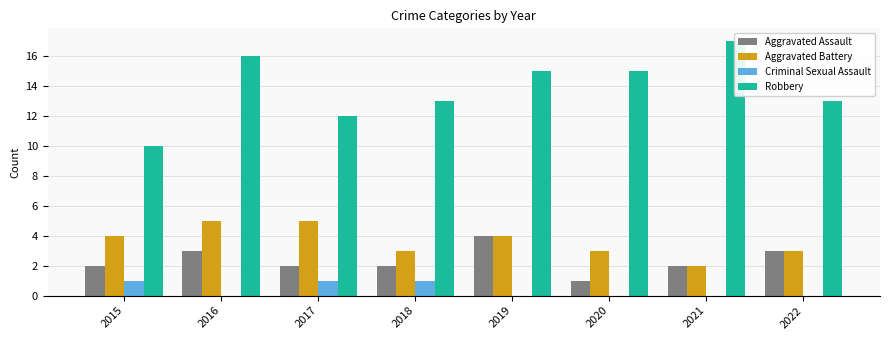

Is the value of Criminal Sexual Assault at 2019 greater than the value of Robbery at 2016?

No